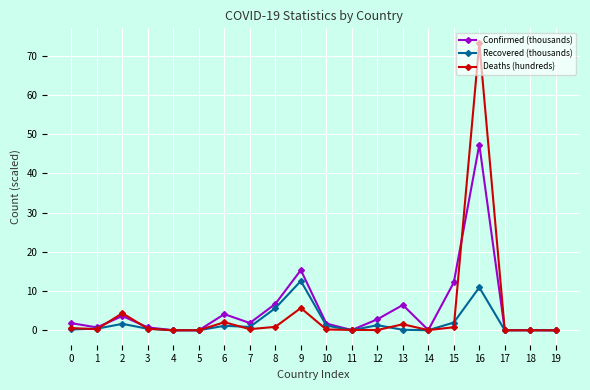

Does the chart display data point markers on the line(s)?

Yes